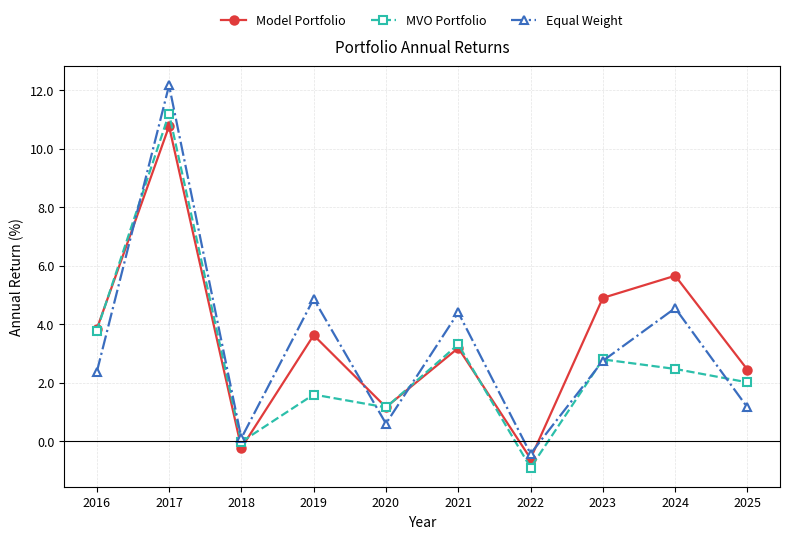

What is the value of the MVO Portfolio point at the 2nd from the left?

11.2